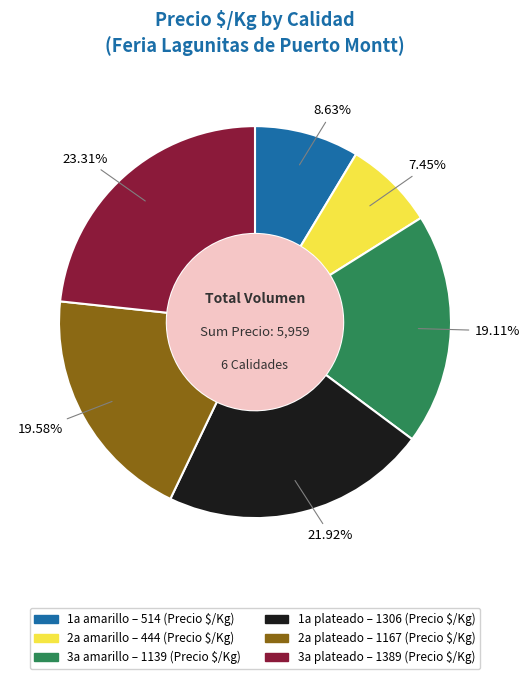

What is the total percentage of 2a amarillo and 3a amarillo?

26.6%